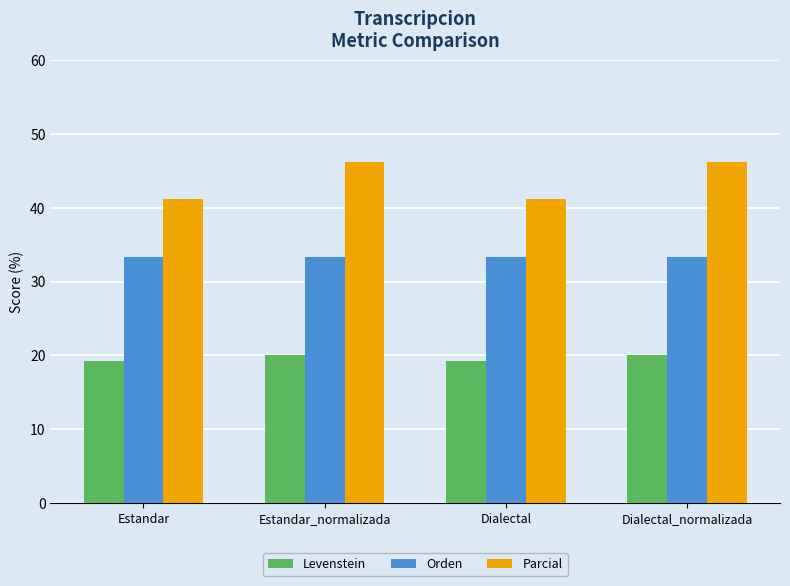

What position from the right is Estandar_normalizada?

3